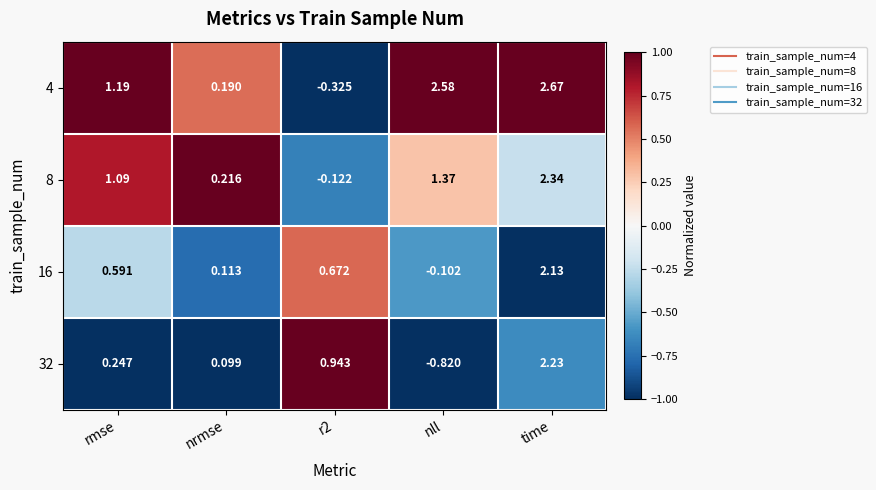

What is the difference between the highest and lowest values at time?

0.5